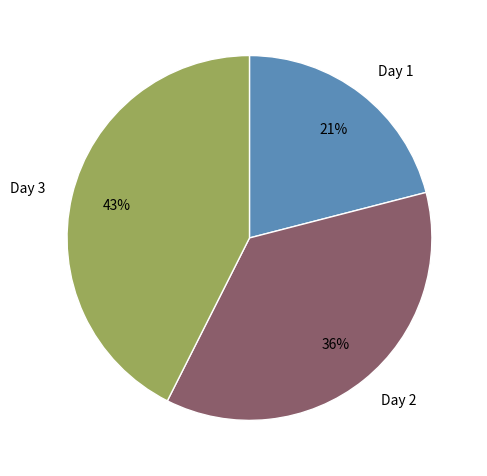

Do Day 2 and Day 1 together represent more than half of the pie?

Yes